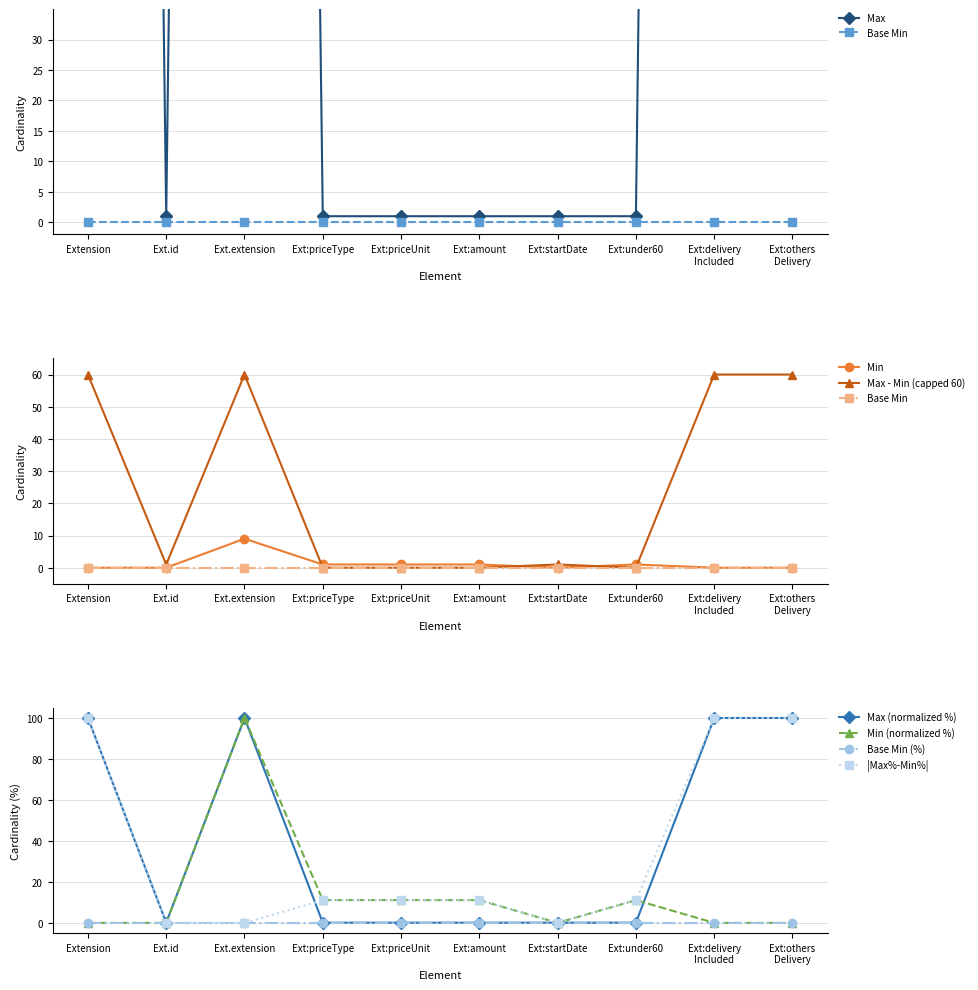

What value does the Max (normalized %) series have at Extension?

100.0